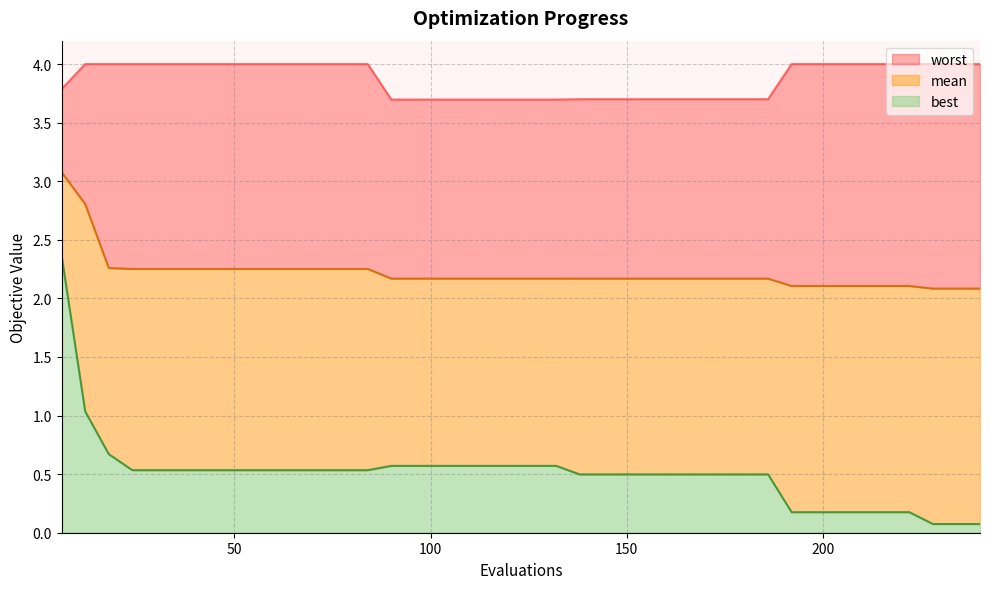

How many lines are shown in the chart?

3